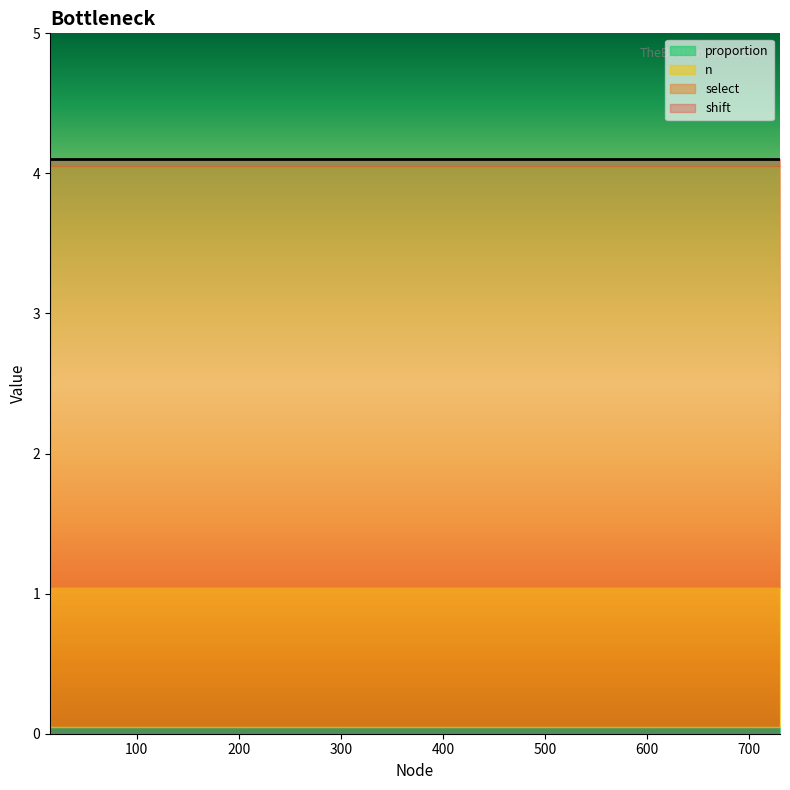

True or false: select and proportion intersect in this chart.

False